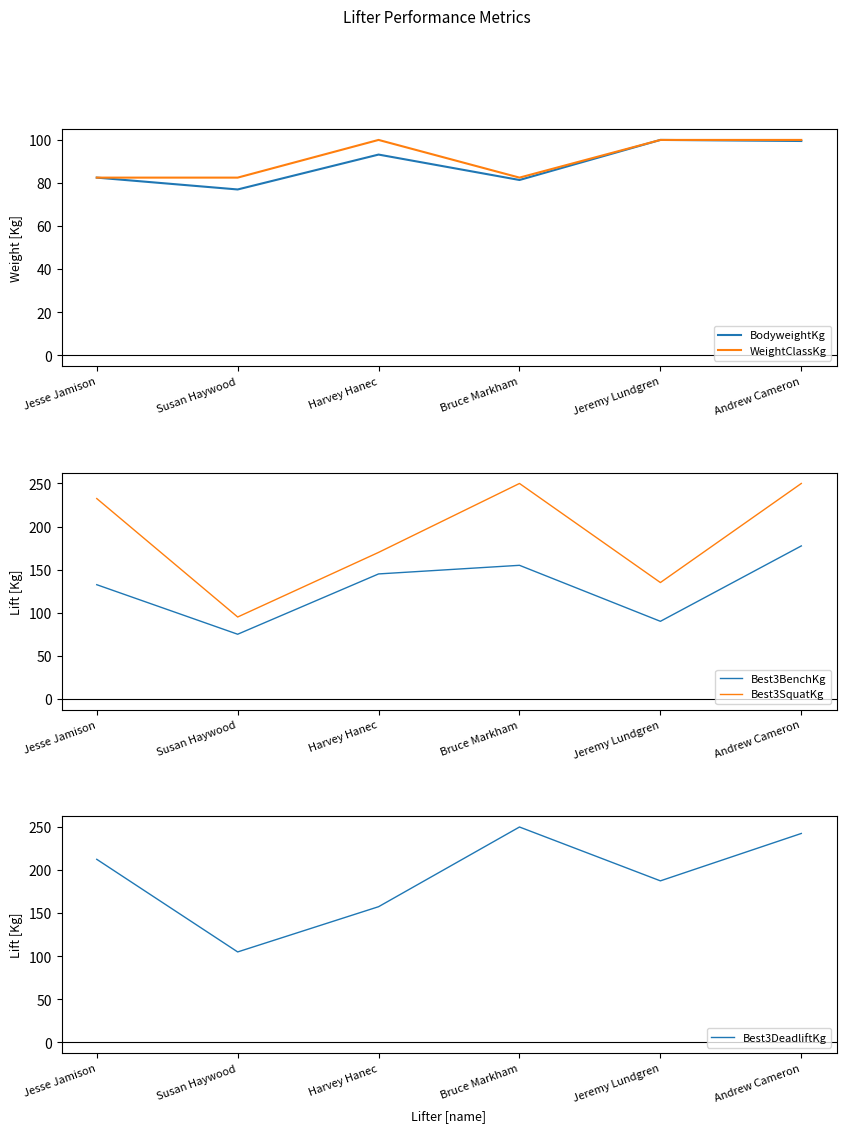

What position from the right is Harvey Hanec?

4